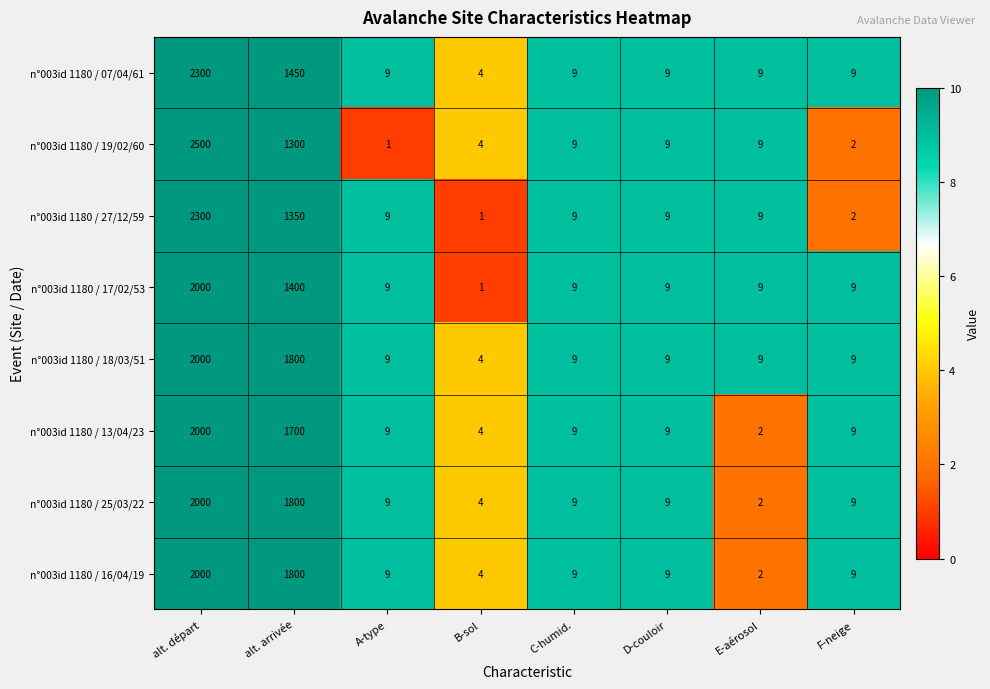

True or false: n°003id 1180 / 19/02/60 has a value of 3270 at alt. départ.

False